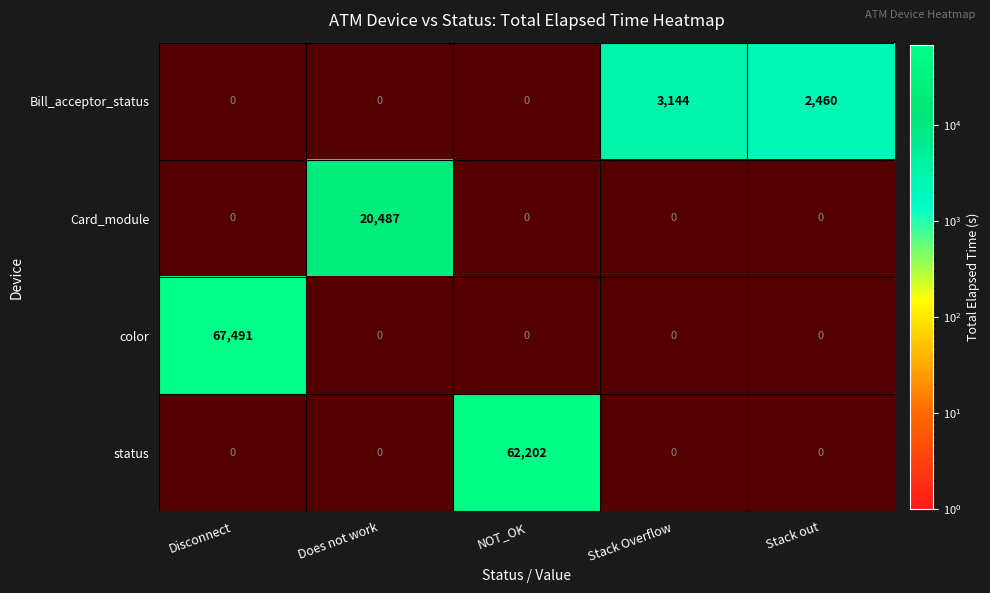

Which category has the highest value across all series?

Disconnect